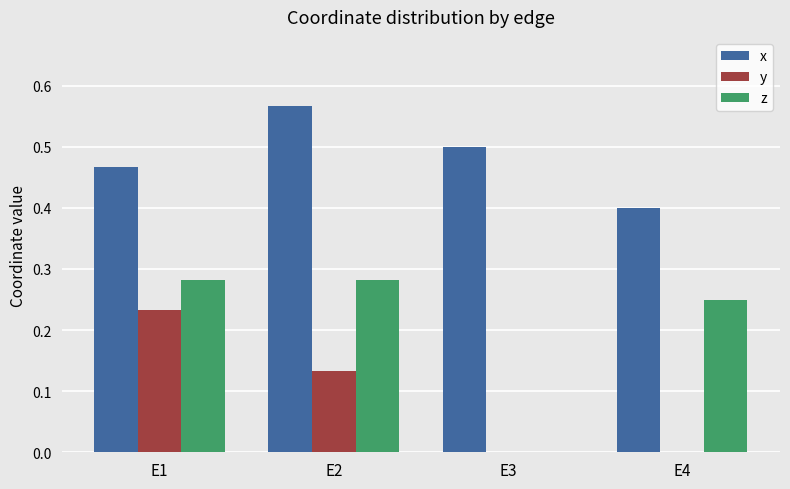

Between E1 and E4, which series saw the biggest shift?

y